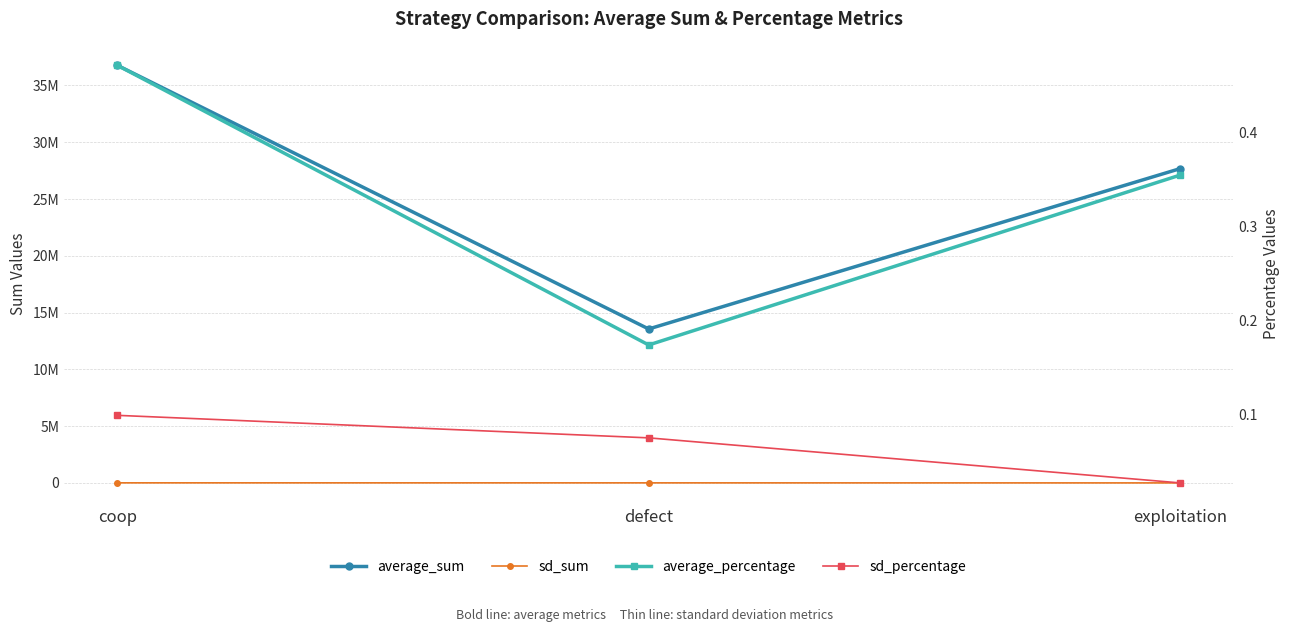

Reading left to right, what are all the values shown in this chart?

average_sum: 36771168.0	13555311.0	27673521.0
sd_sum: 7690.0	5861.0	2070.0
average_percentage: 0.5	0.2	0.4
sd_percentage: 0.1	0.1	0.0